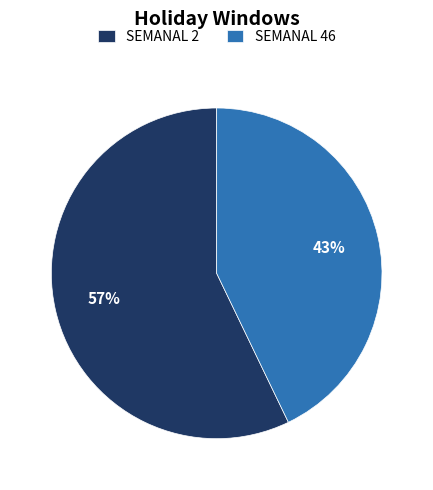

Combined, do SEMANAL 2 and SEMANAL 46 account for over 50%?

Yes